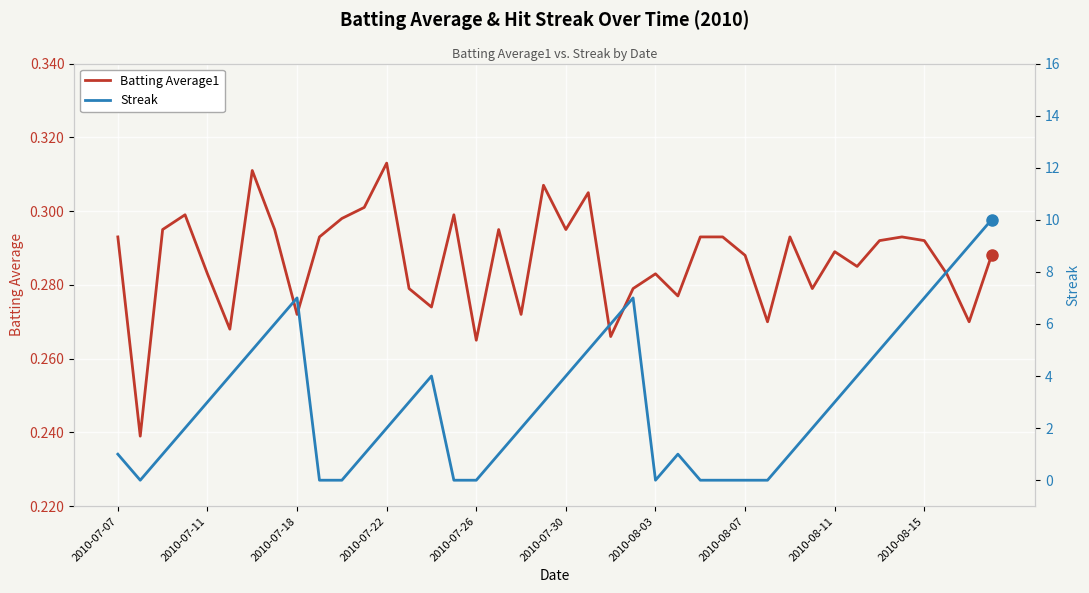

What are all the series names shown in the legend?

Batting Average1, Streak